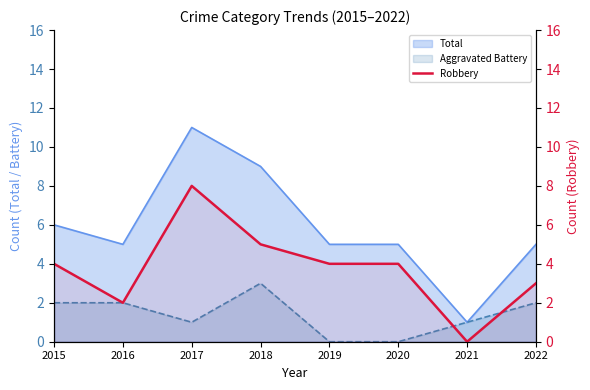

The value at 2020 is 6. True or false?

False